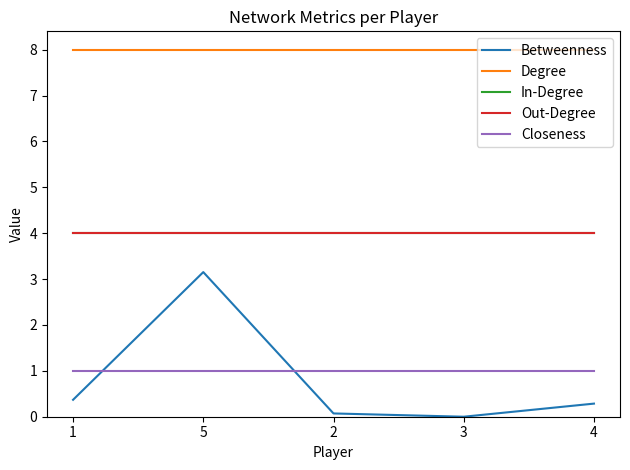

True or false: Degree and Betweenness intersect in this chart.

False